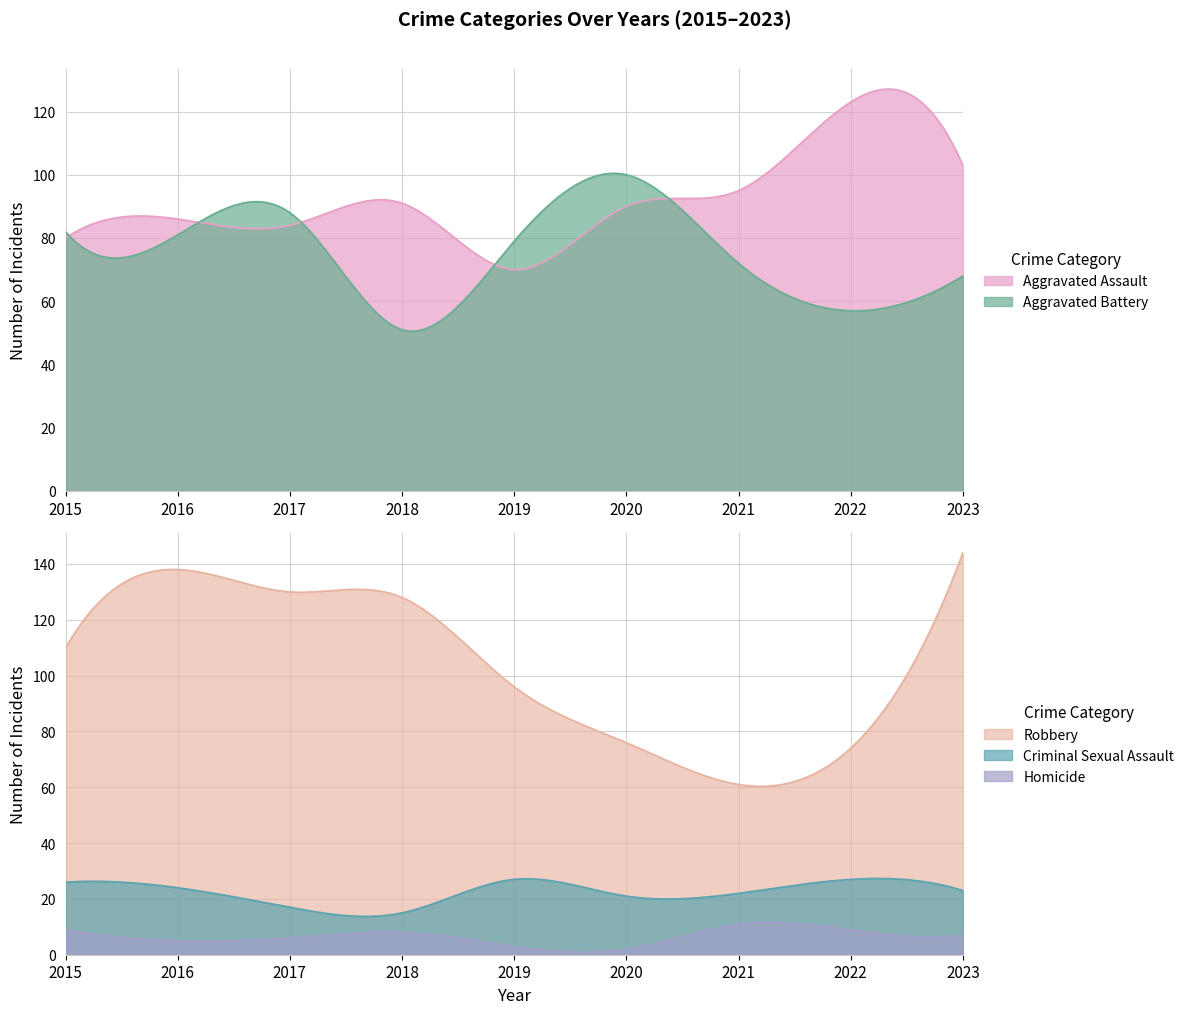

True or false: Aggravated Assault and Robbery intersect in this chart.

True